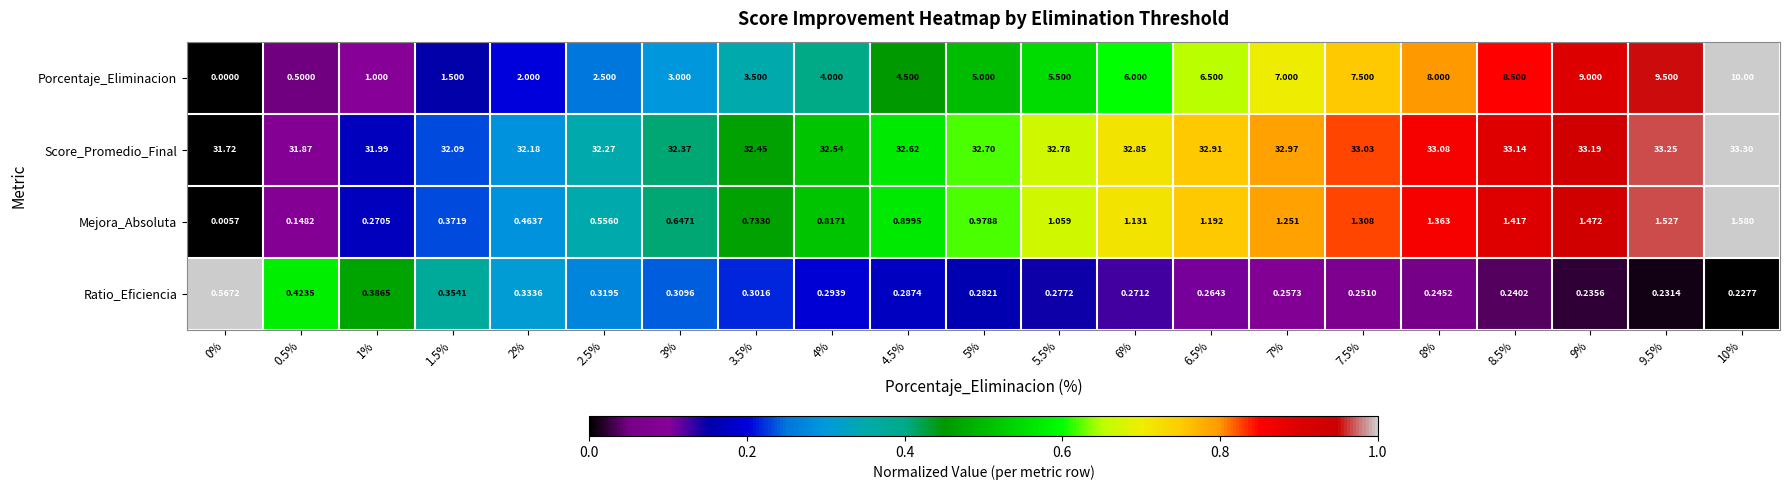

At how many categories does at least one series exceed 0?

21